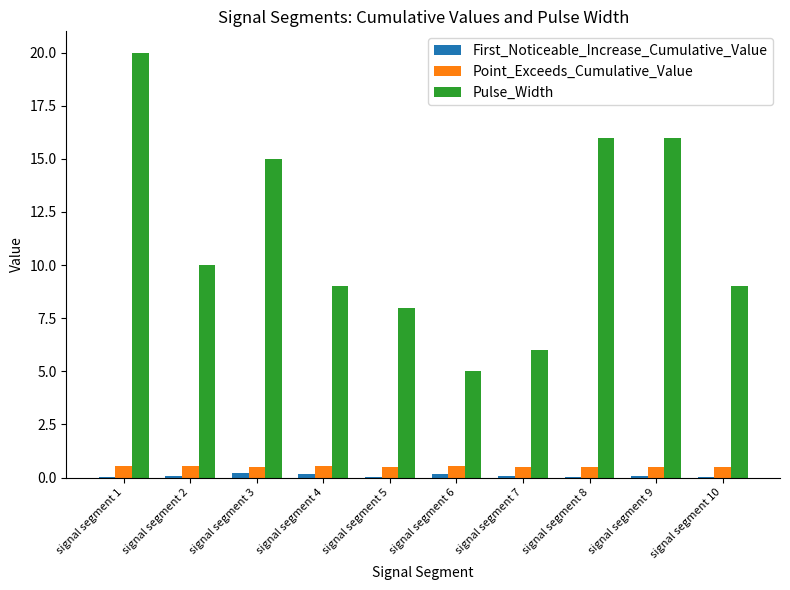

Is the value of Pulse_Width at signal segment 3 greater than the value of Point_Exceeds_Cumulative_Value at signal segment 6?

Yes